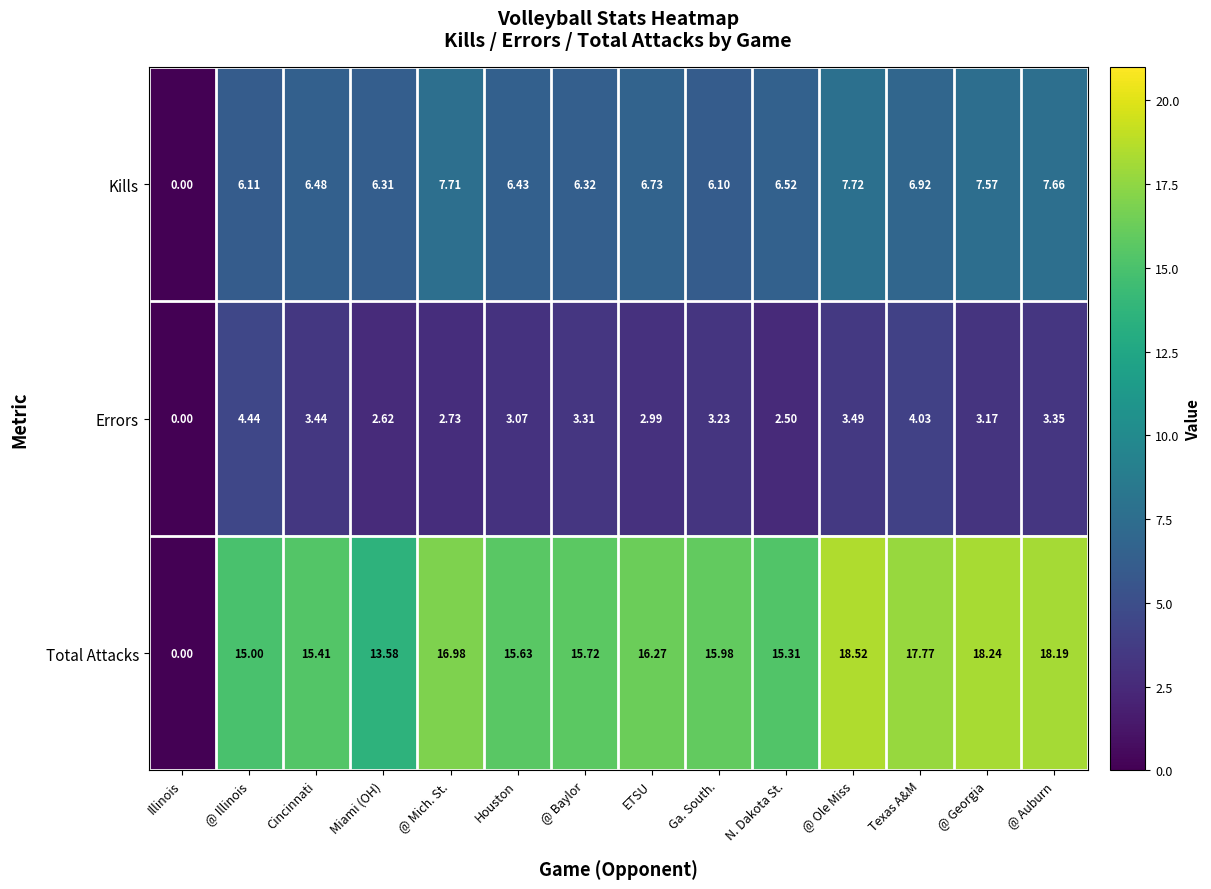

List the series in order of their peak value, lowest first.

Errors, Kills, Total Attacks